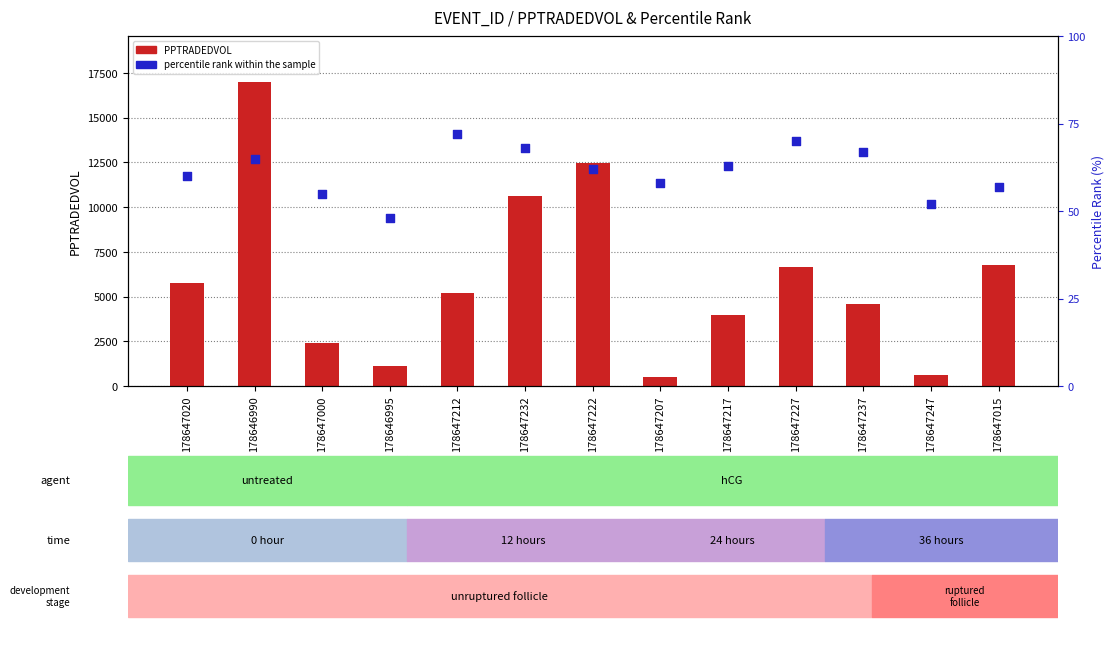

Is the value of PPTRADEDVOL at 178647217 greater than the value of percentile rank within the sample at 178647232?

Yes